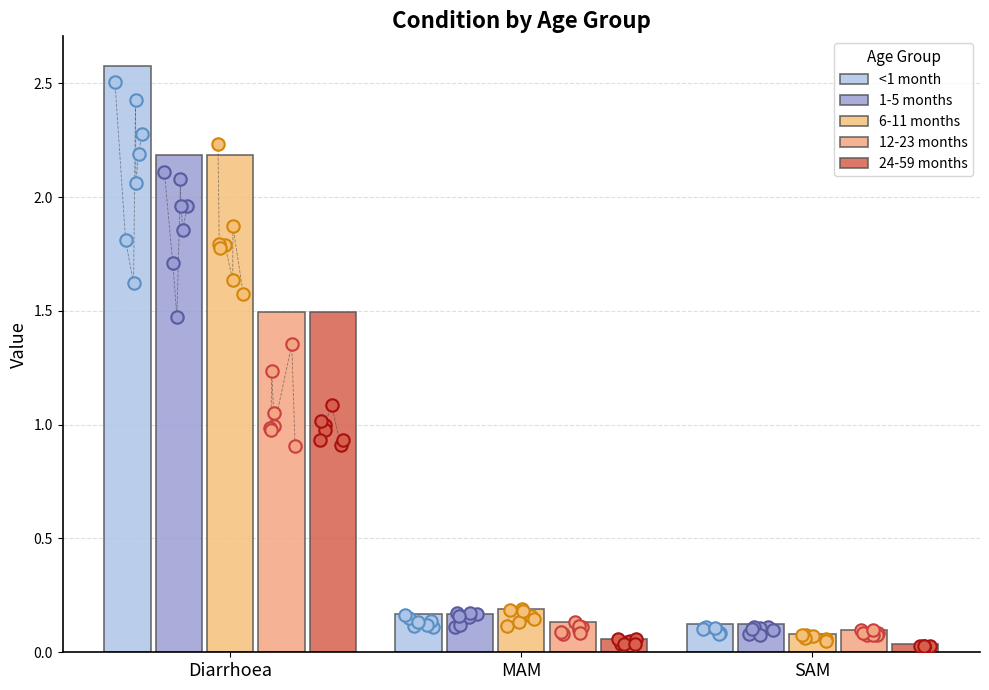

What are all the series names shown in the legend?

<1 month, 1-5 months, 6-11 months, 12-23 months, 24-59 months